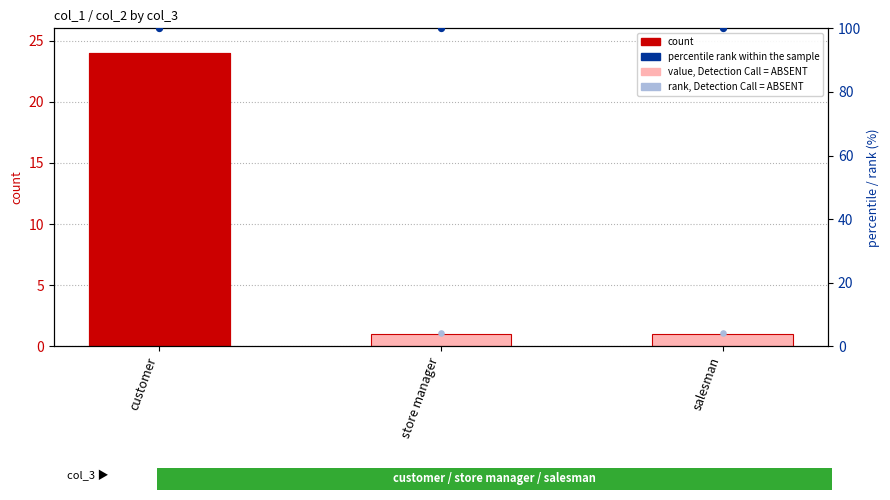

Is the value of percentile rank within the sample at salesman greater than the value of rank, Detection Call = ABSENT at salesman?

Yes